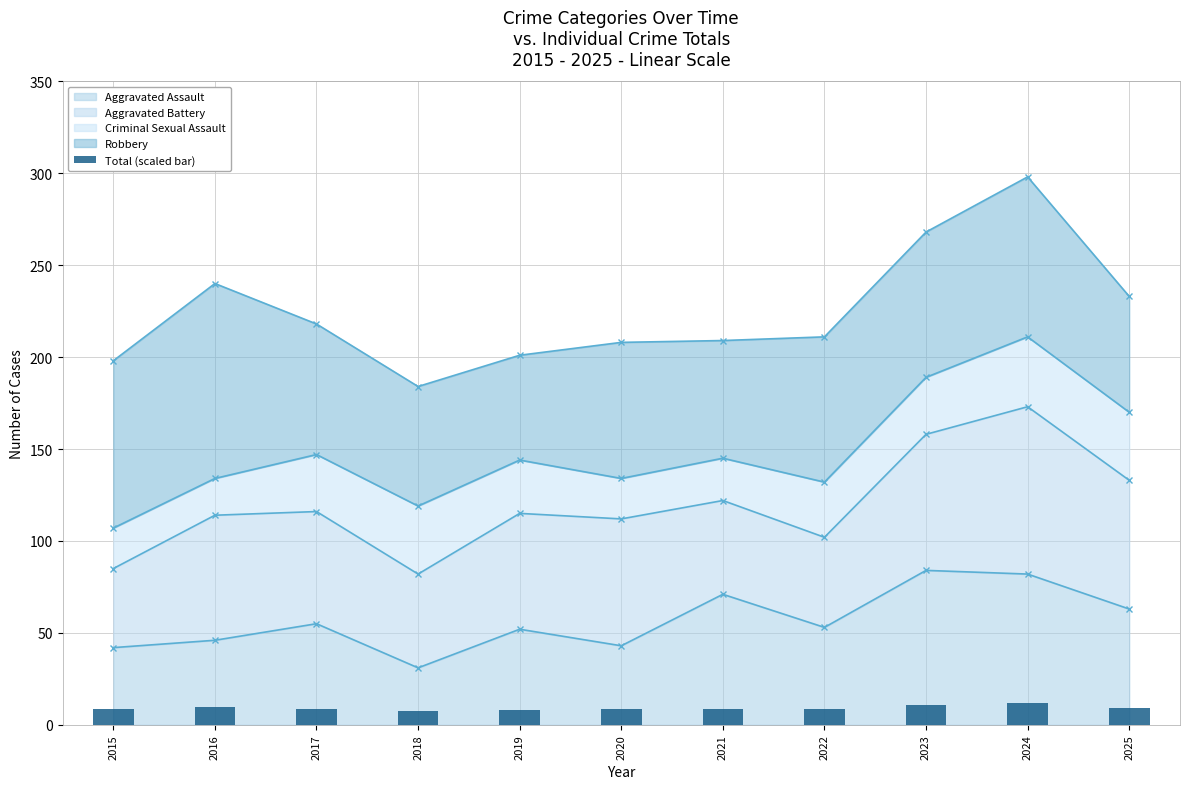

The value of Aggravated Assault at 2024 is 82. True or false?

True